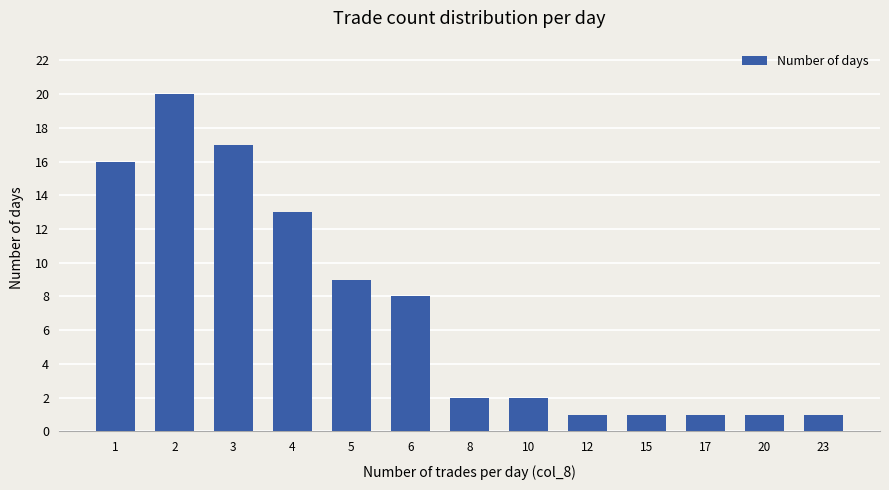

Reading left to right, list all the values displayed in this chart.

1=16	2=20	3=17	4=13	5=9	6=8	8=2	10=2	12=1	15=1	17=1	20=1	23=1